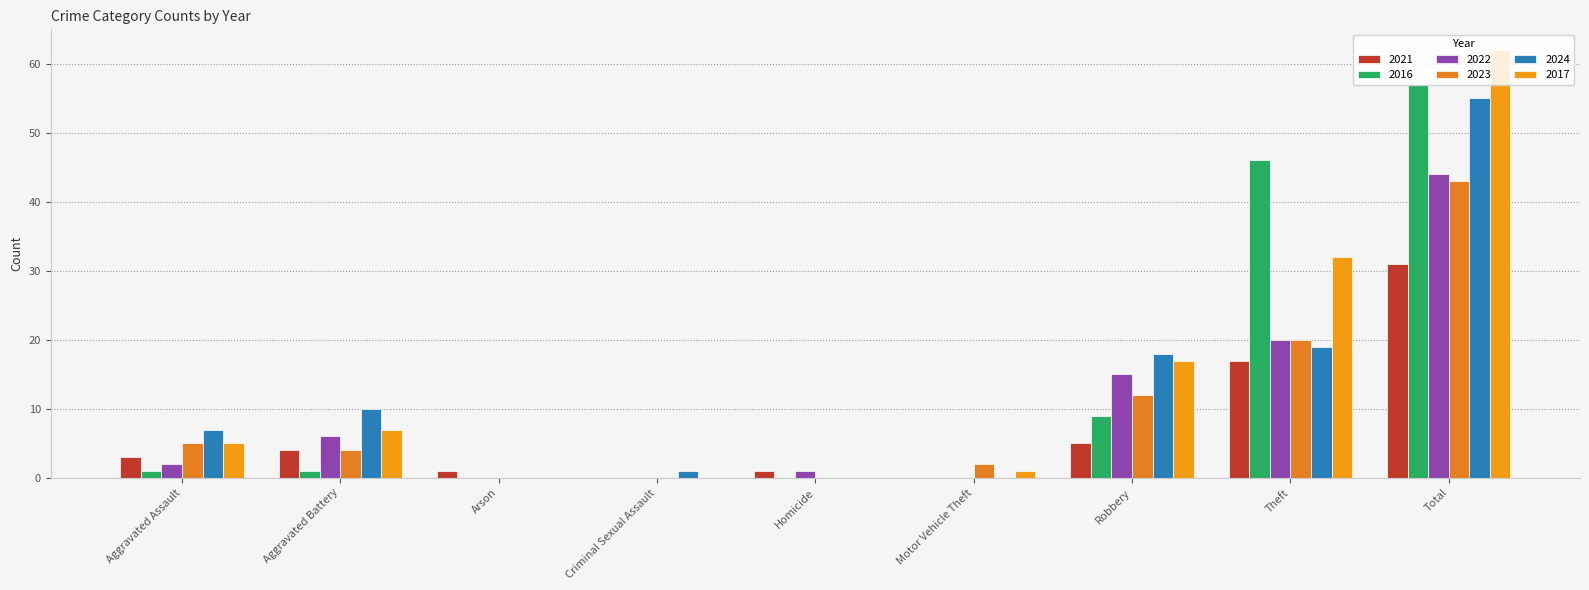

The value of 2024 at Aggravated Battery is 10. True or false?

True